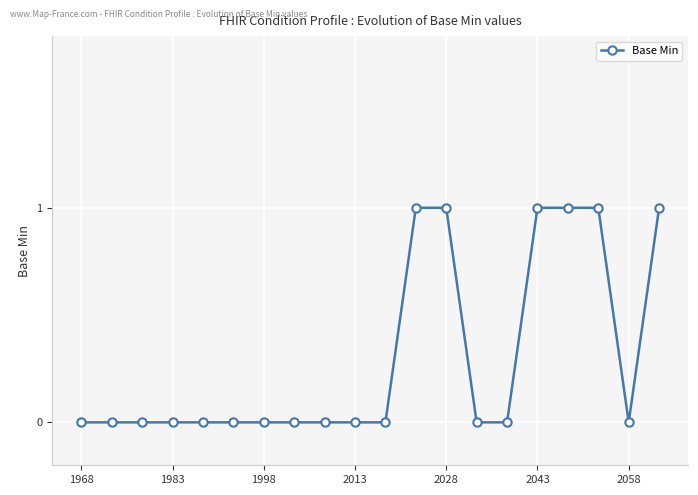

Does the chart display data point markers on the line(s)?

Yes